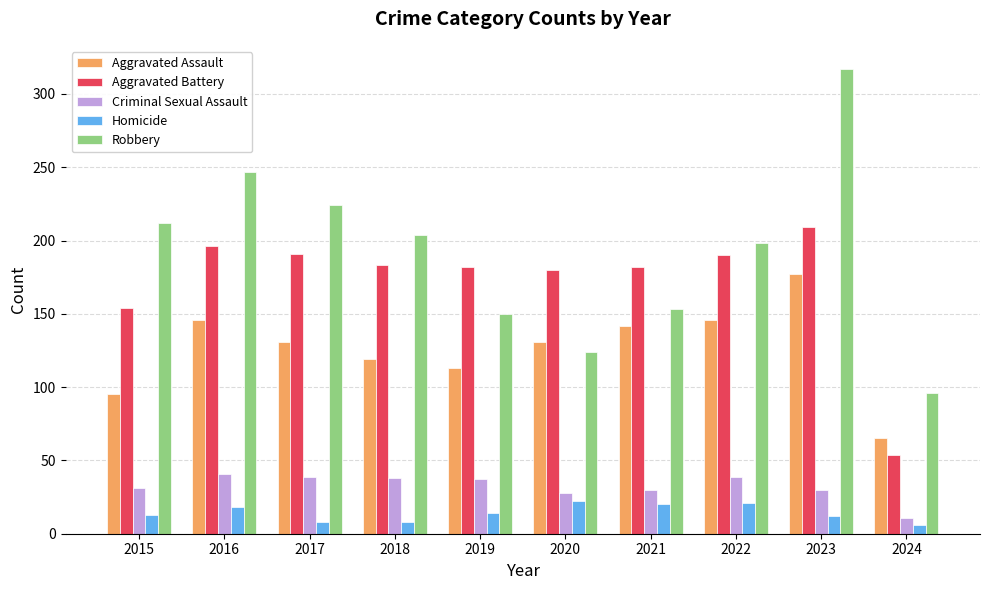

The Homicide series shows 18 at 2016. True or false?

True